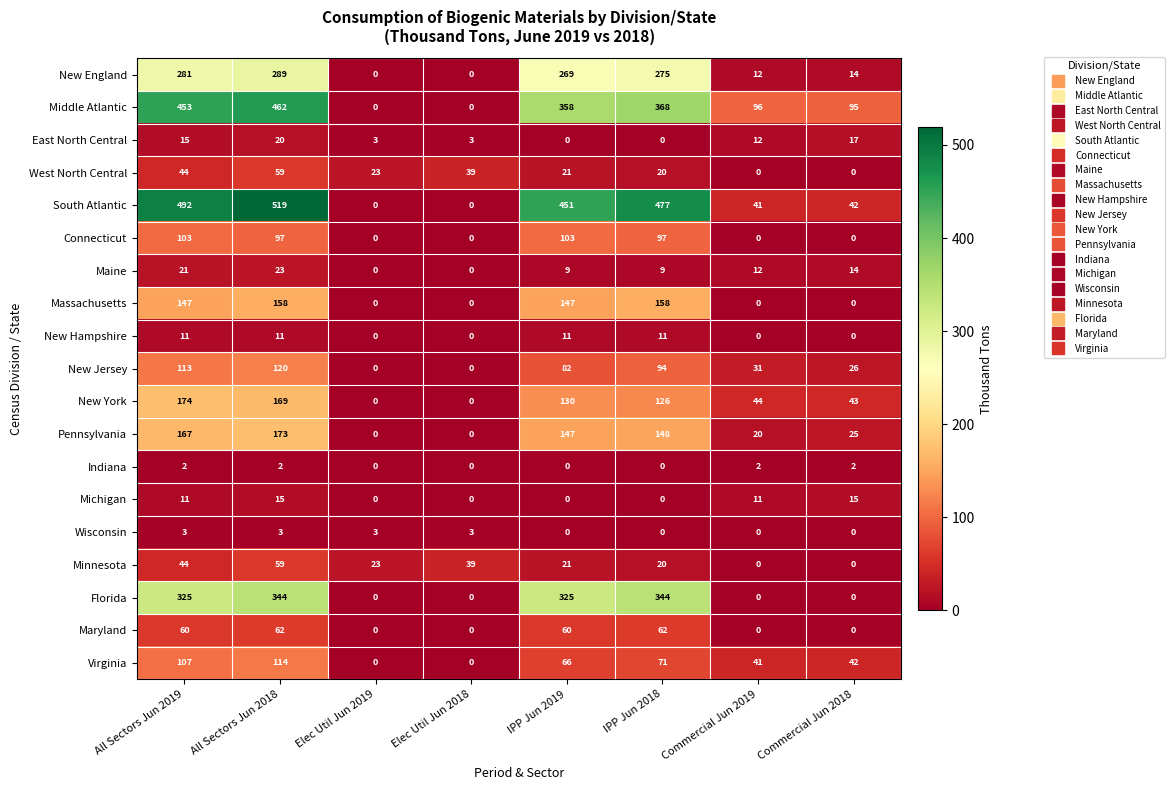

What is the difference between the second highest and minimum values in the Minnesota series?

44